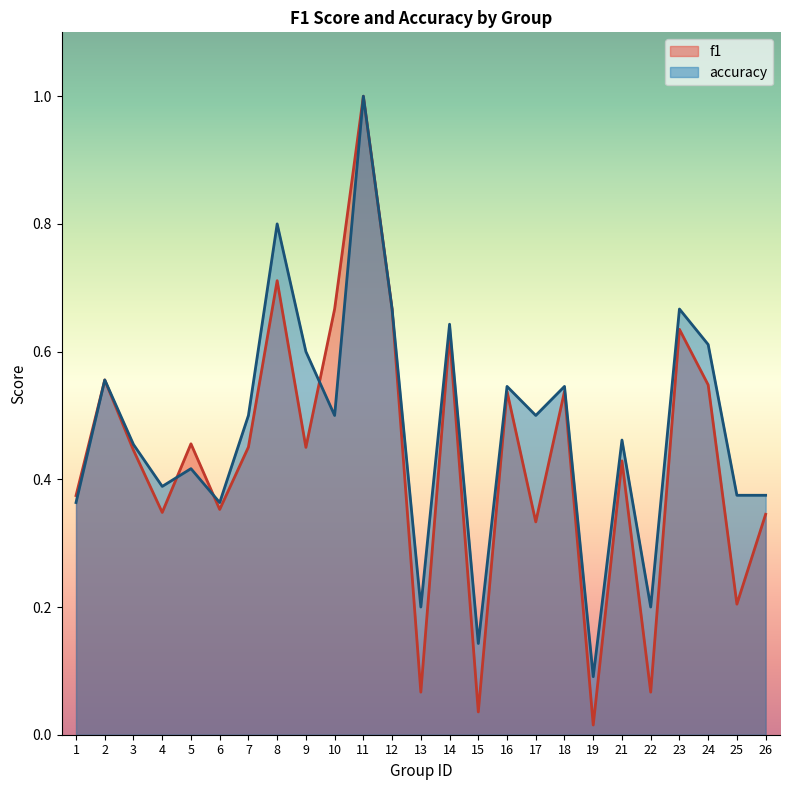

Is the value of accuracy at 7 greater than the value of f1 at 24?

No